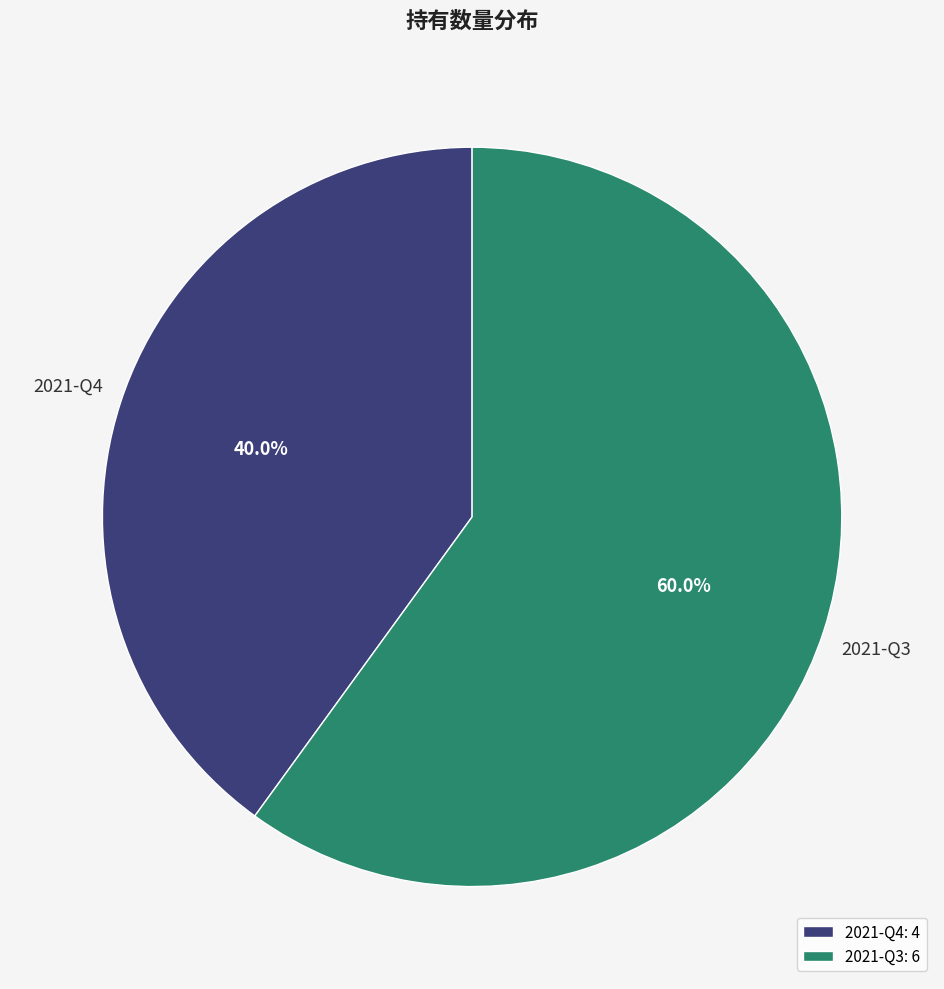

To the nearest percent, what is the combined percentage of 2021-Q4 and 2021-Q3?

100%